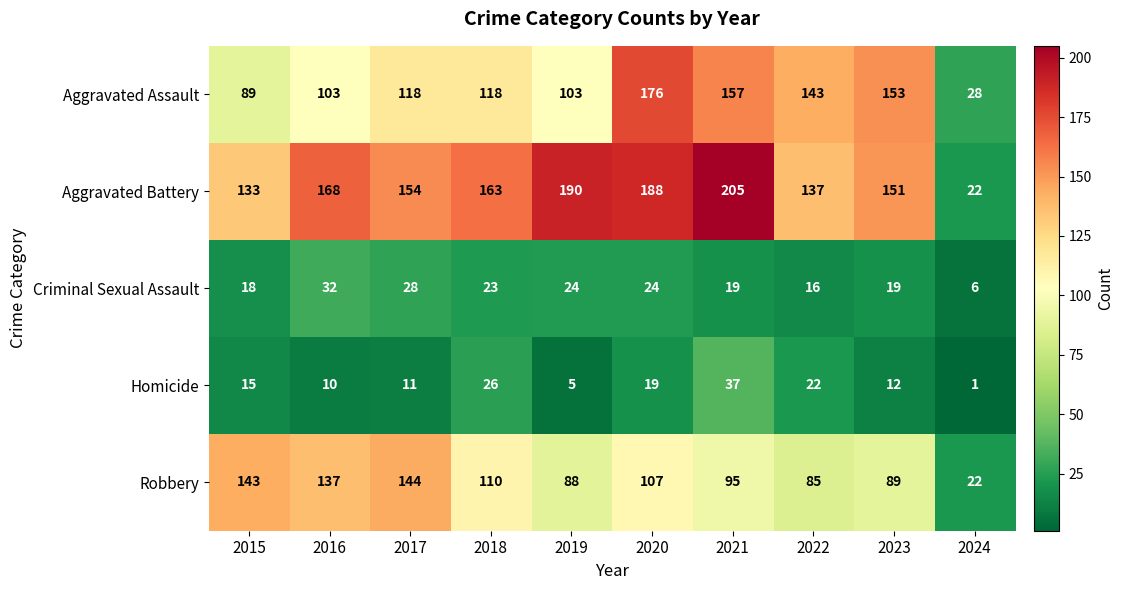

Which series has the largest range (max minus min)?

Aggravated Battery